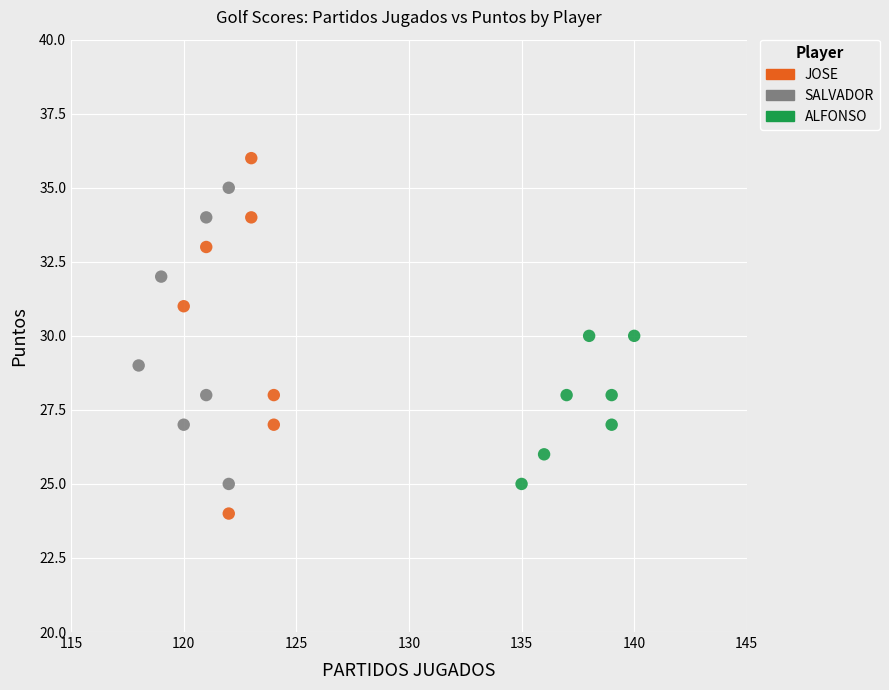

Which series contains the lowest Y value?

JOSE